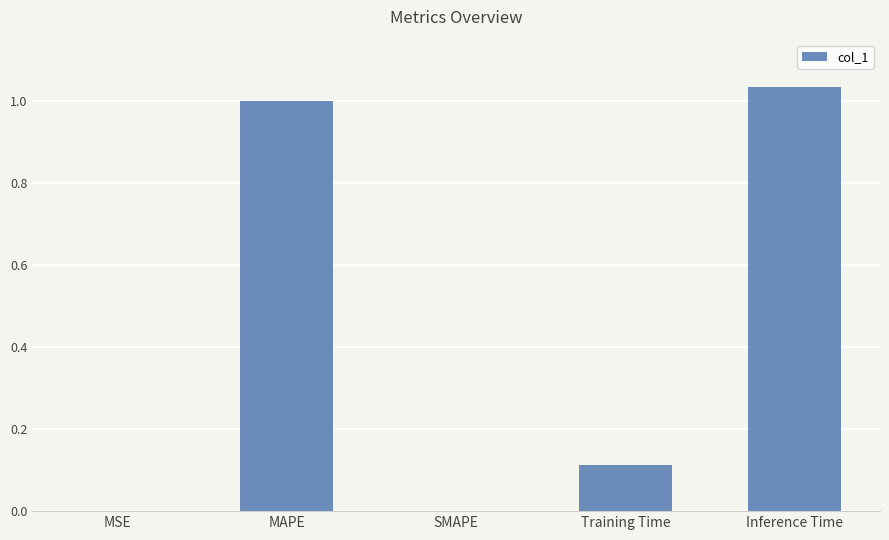

What is the sum of all values?

2.1